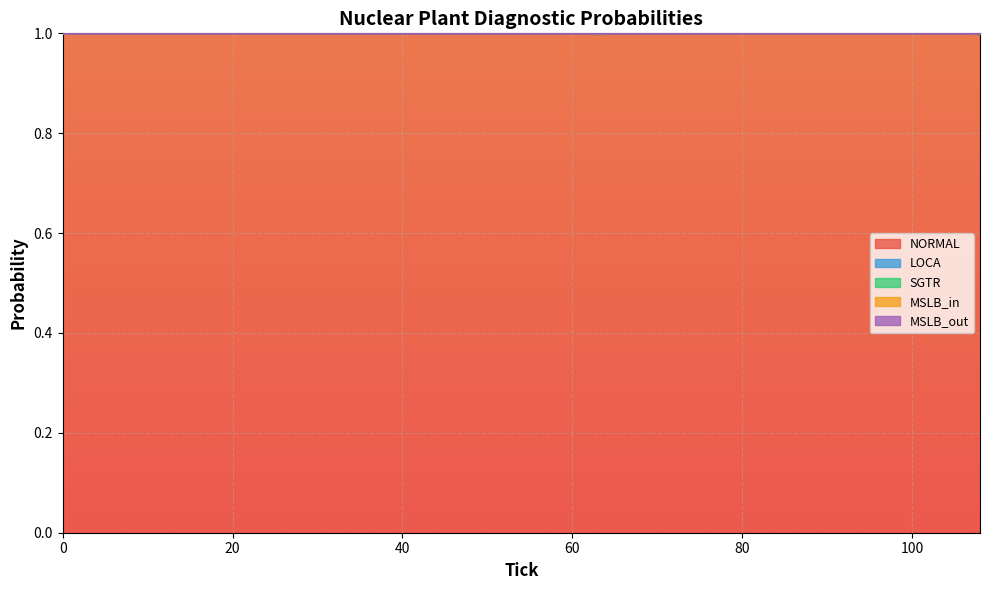

Is the value of MSLB_out at 108 greater than the value of SGTR at 16?

Yes